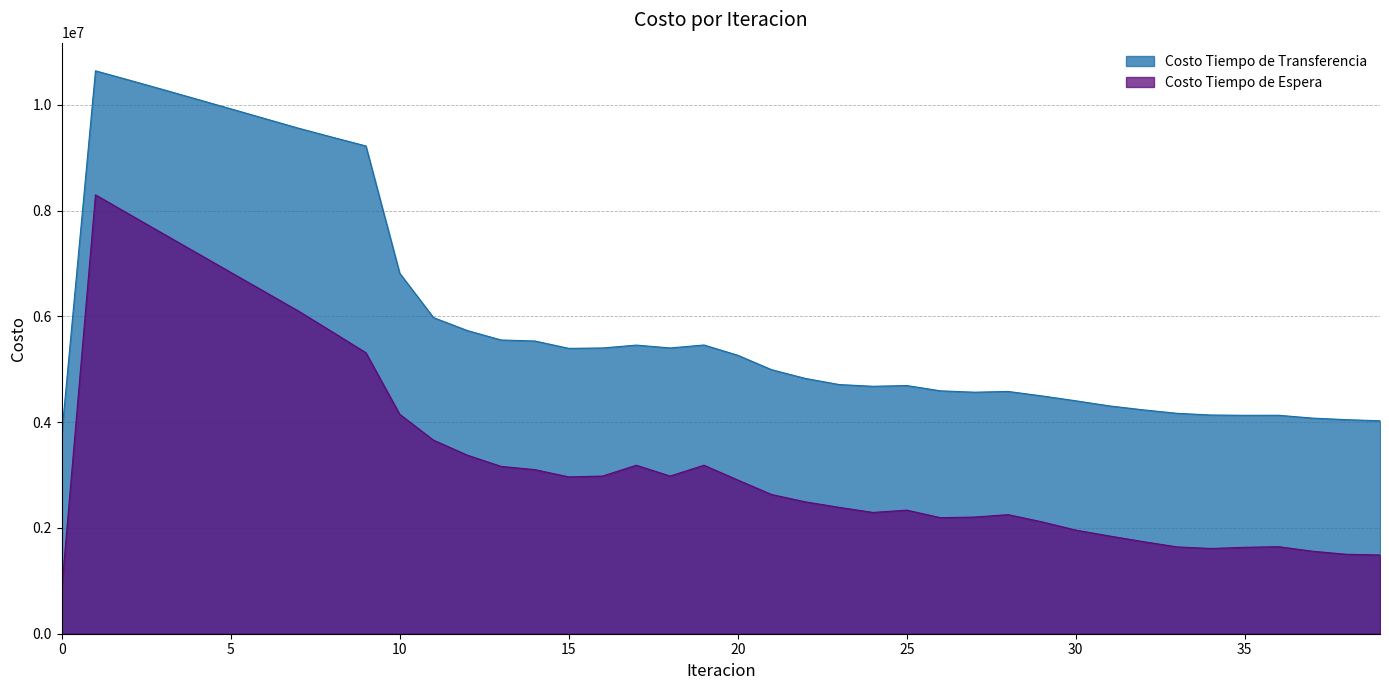

What is the difference between the second highest and minimum values in the Costo Tiempo de Espera series?

7099536.5